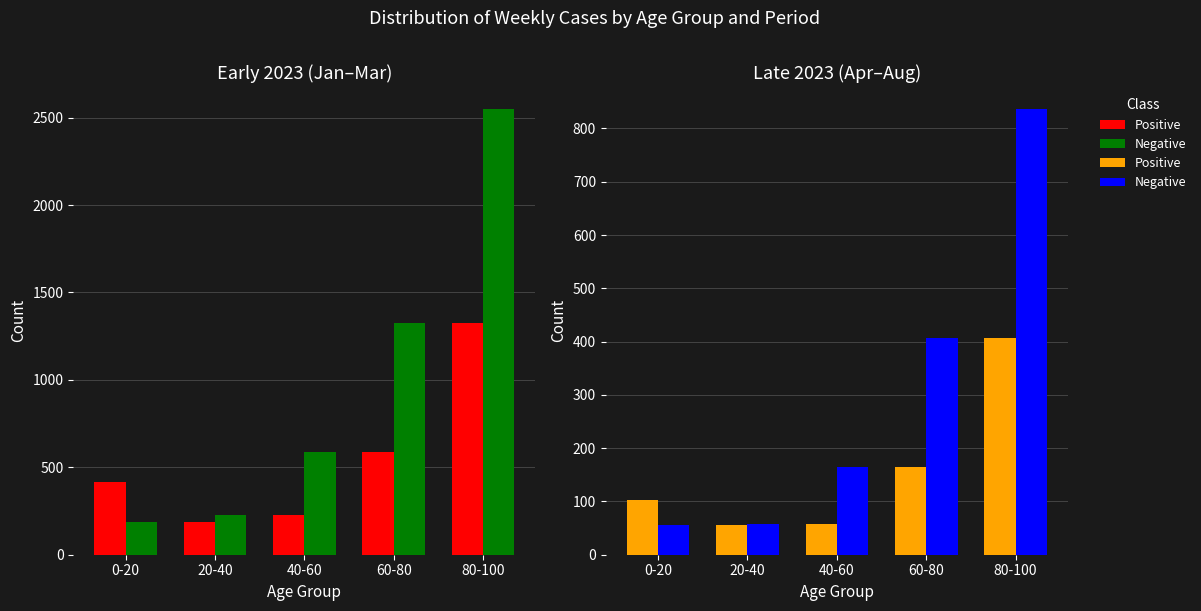

Rank the series by their maximum value, from lowest to highest.

Positive, Negative